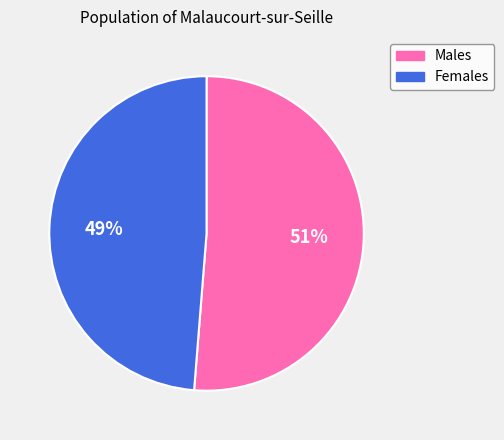

To the nearest percent, what is the average slice percentage?

50%